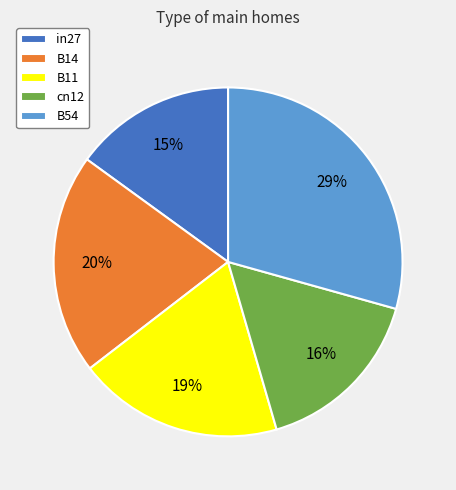

Rank the categories by value from highest to lowest.

B54, B14, B11, cn12, in27